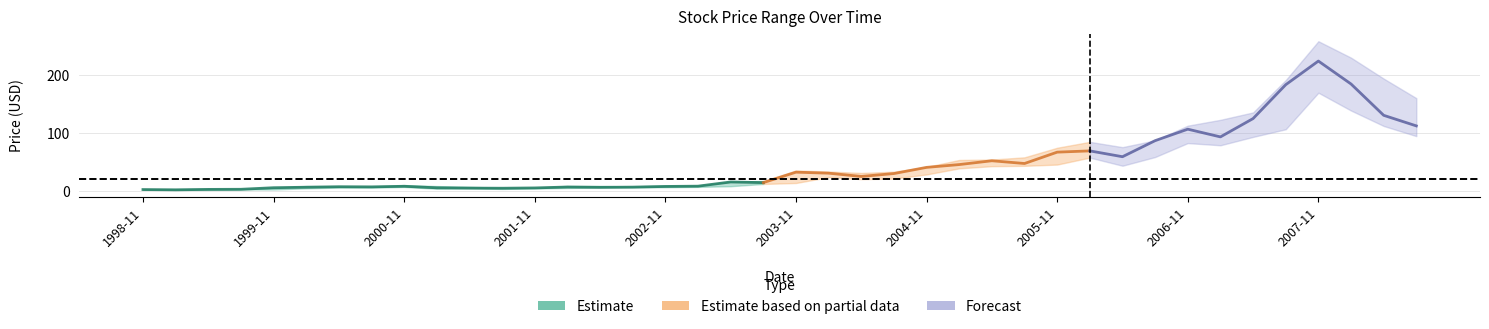

What is the difference between the highest and lowest values at 2003-05?

8.0